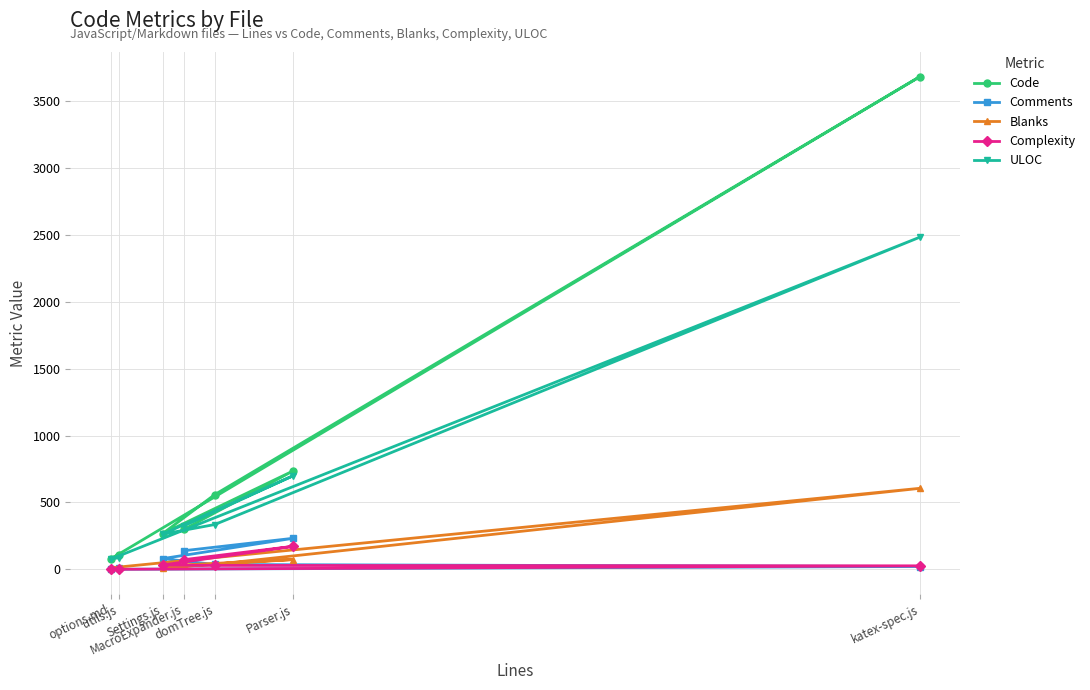

True or false: ULOC and Blanks cross at least once.

False